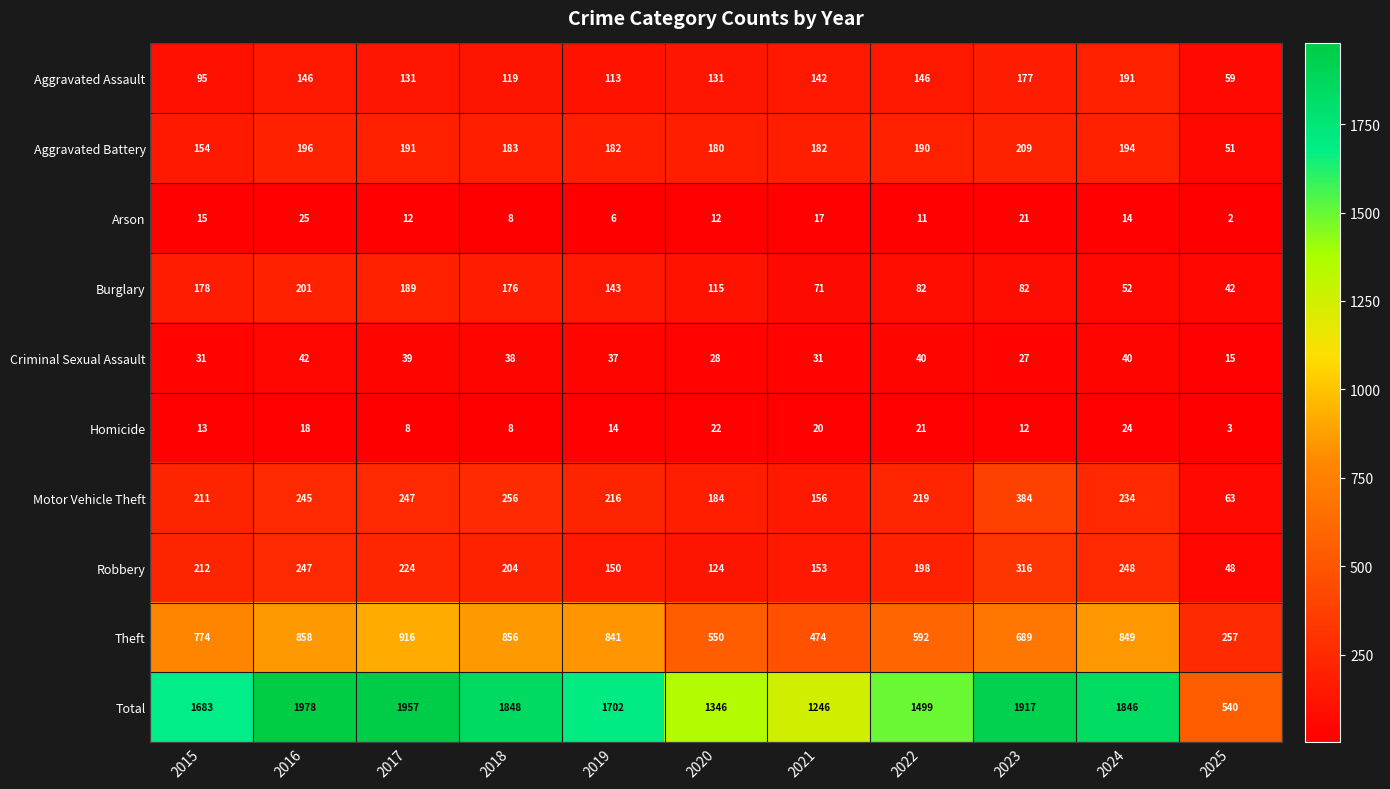

The Arson series shows 21 at 2023. True or false?

True